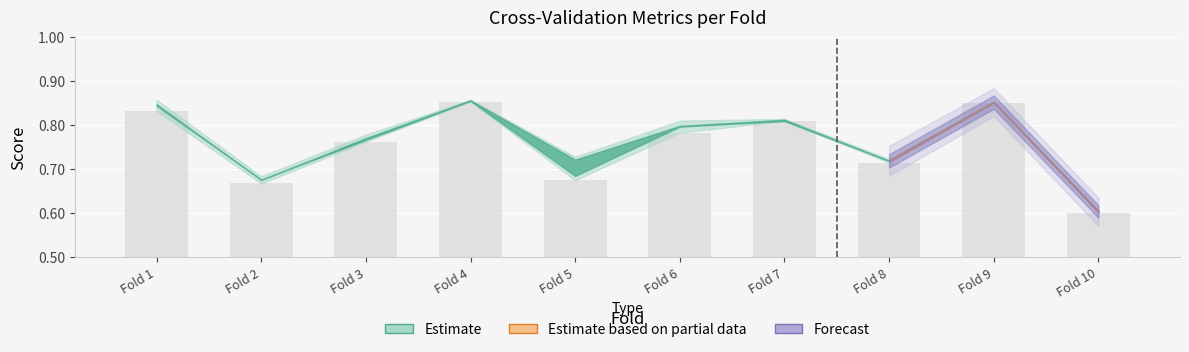

What is the difference between the values at Fold 5 and Fold 1?

0.2